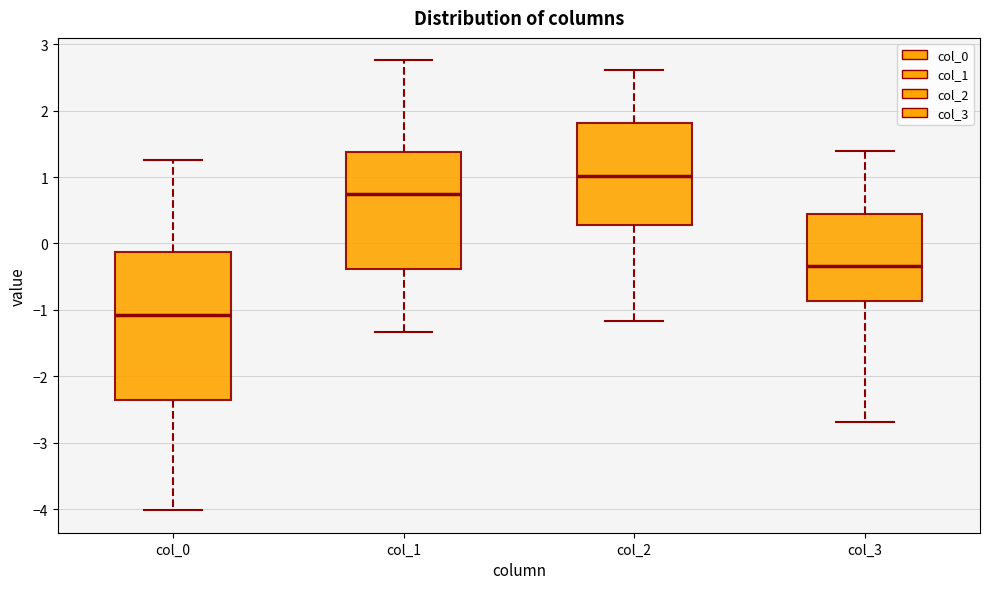

Which box's median line is the lowest?

col_0